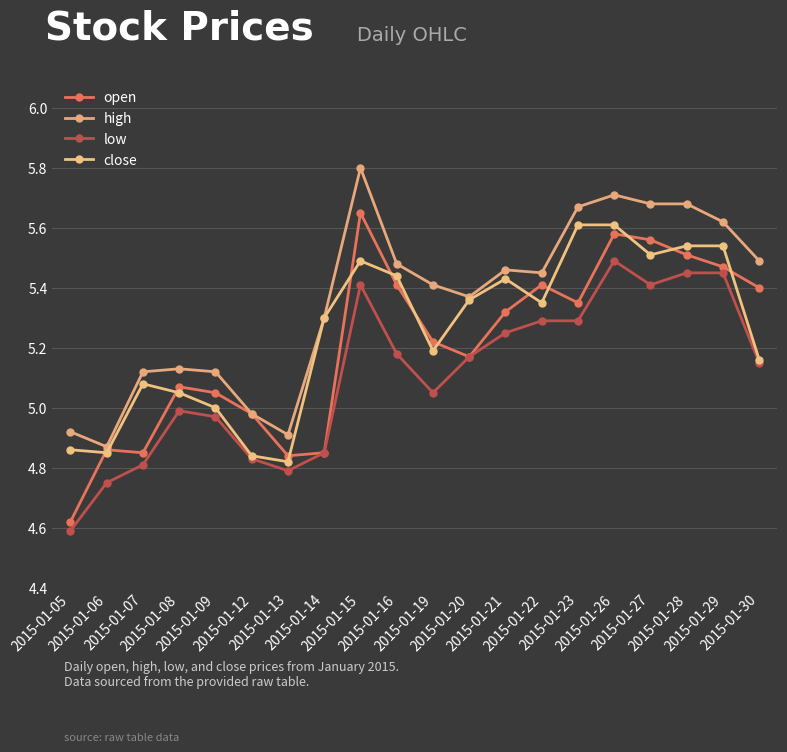

What is the total value across all series at 2015-01-12?

19.6